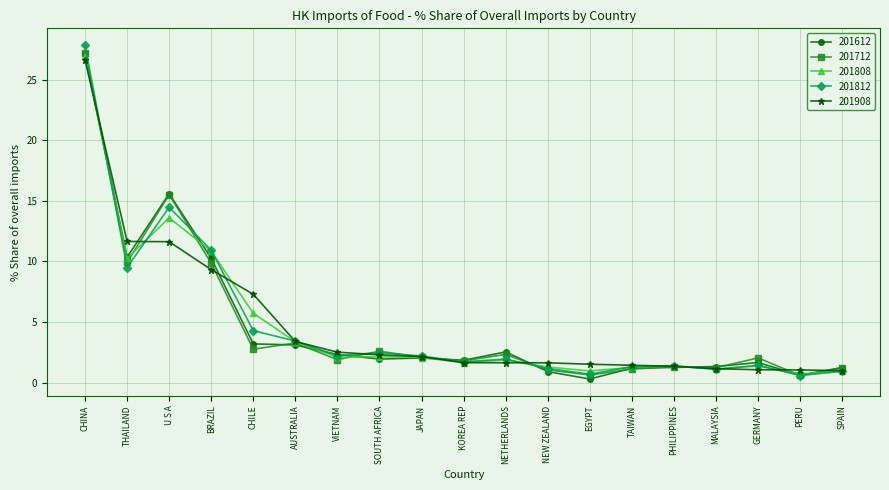

What is the sum of the 201812 values at SOUTH AFRICA and MALAYSIA?

3.6